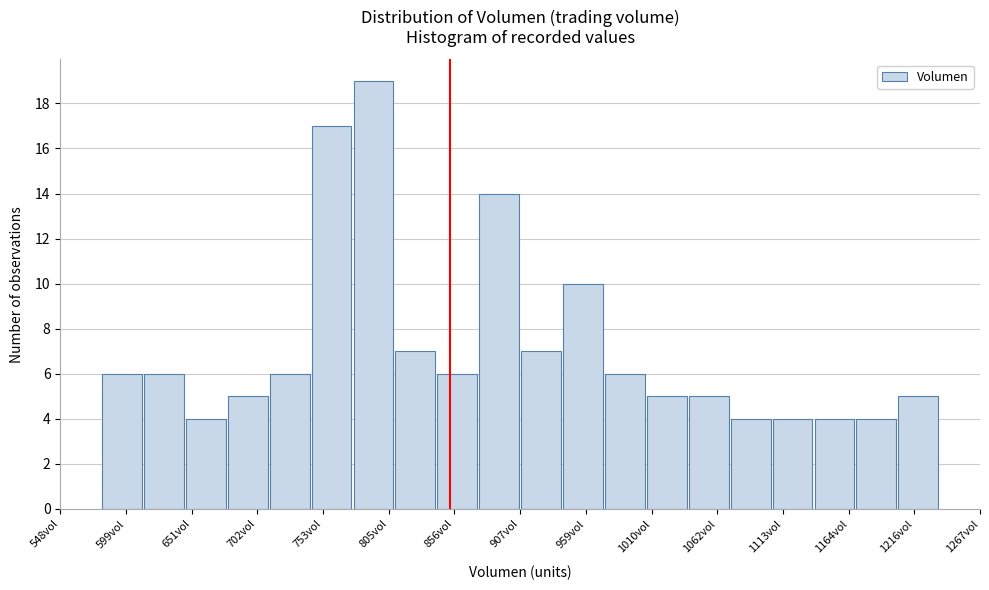

Read against the x-axis, roughly where is the centre of the tallest bar?

790